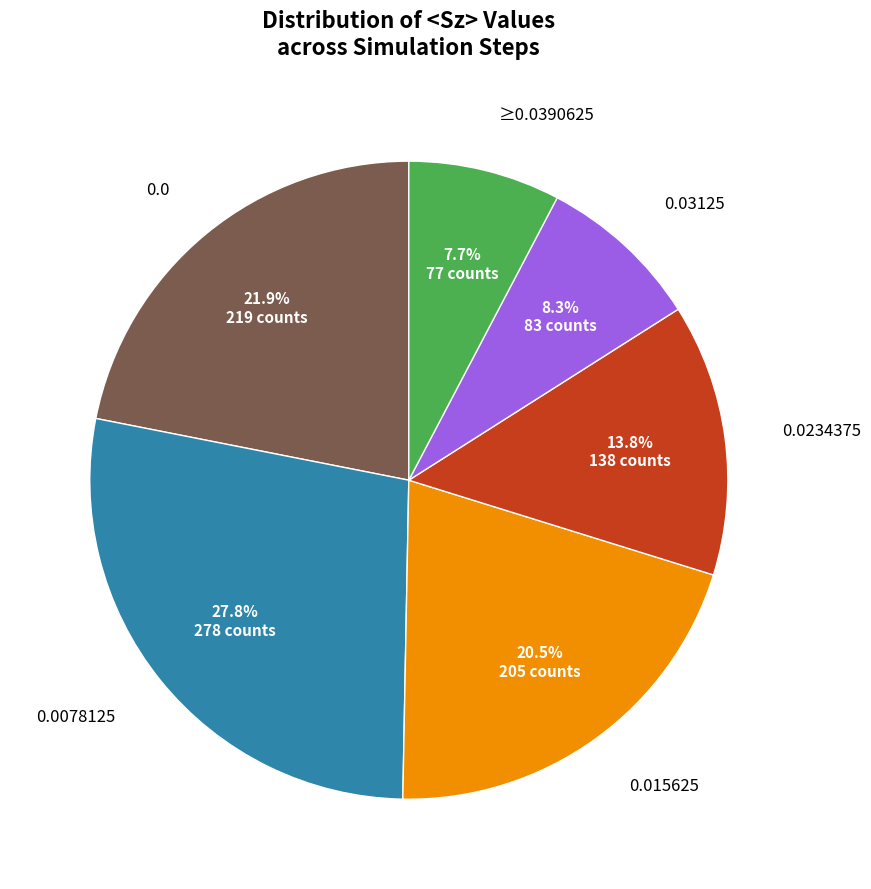

Which has a higher value, 0.0078125 or 0.0?

0.0078125